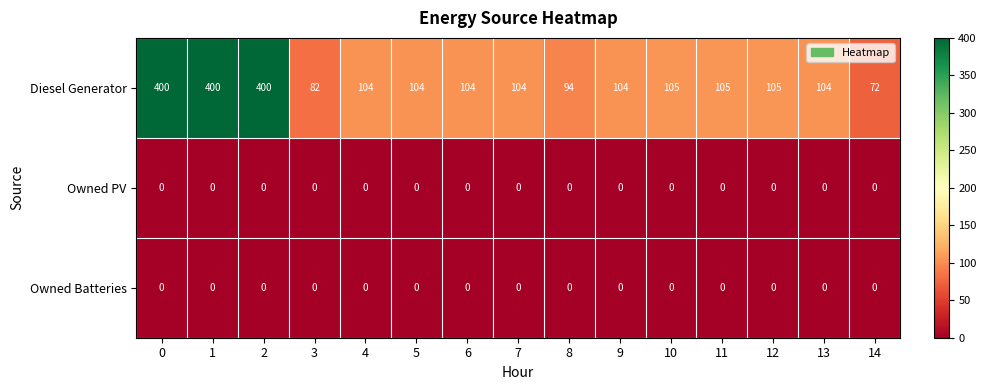

What is the spread (max minus min) of values at 10?

105